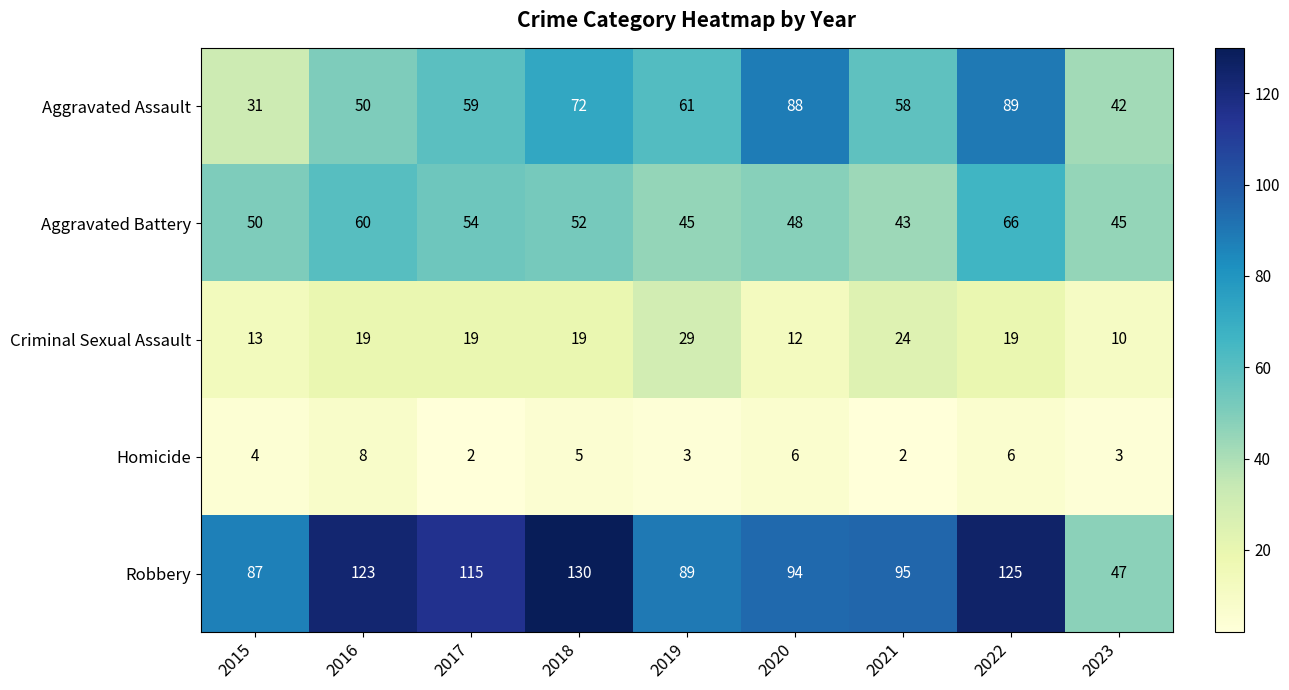

Read the Aggravated Battery value at 2022.

66